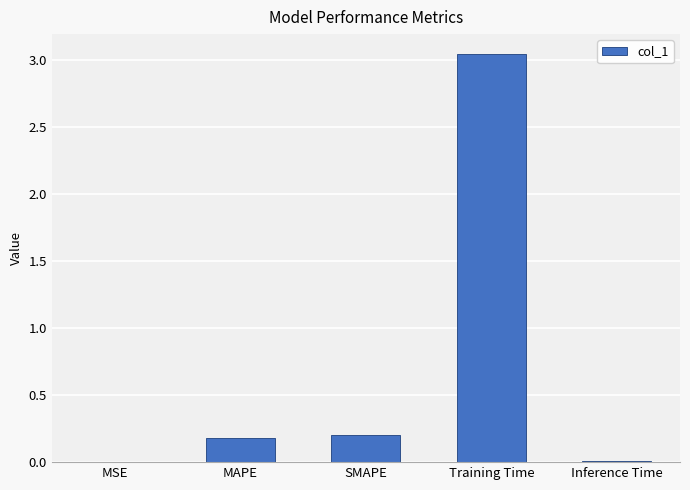

Are the bars horizontal?

No